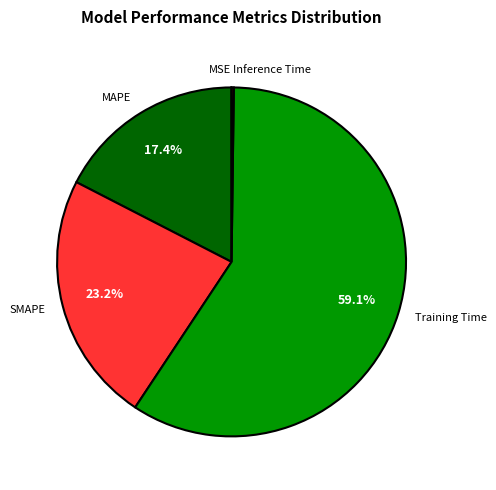

Is it true that SMAPE is 17% of the pie?

False